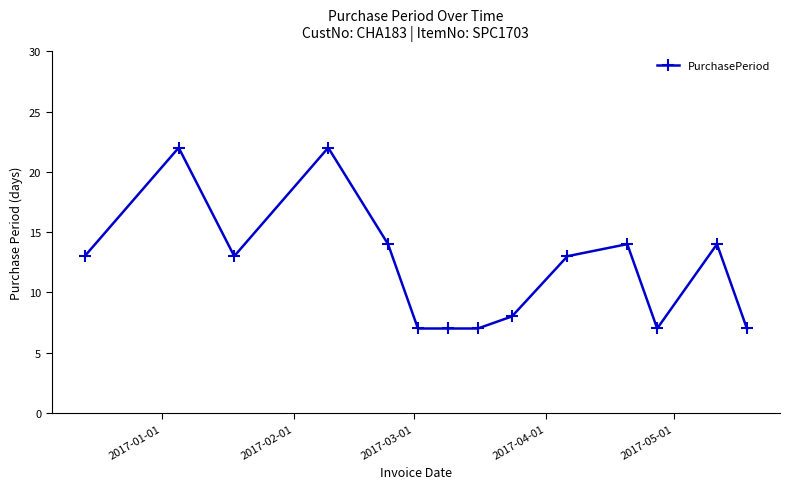

What is the average value?

12